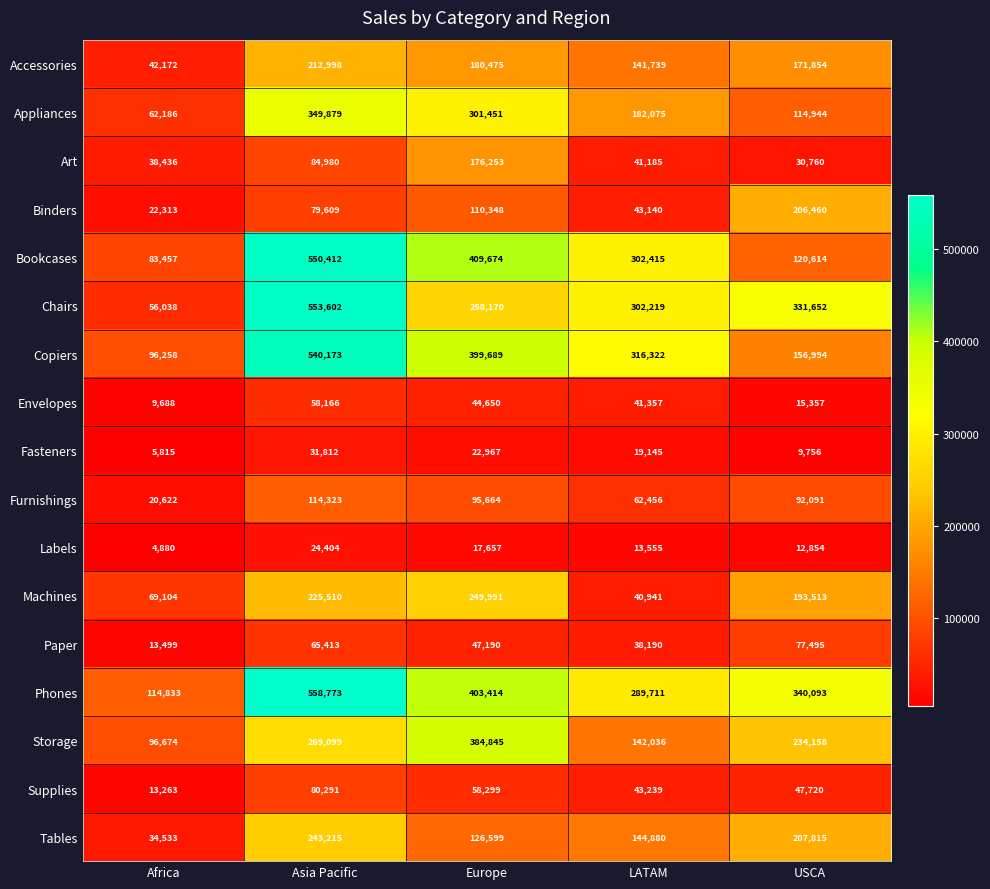

What is the spread (max minus min) of values at USCA?

330337